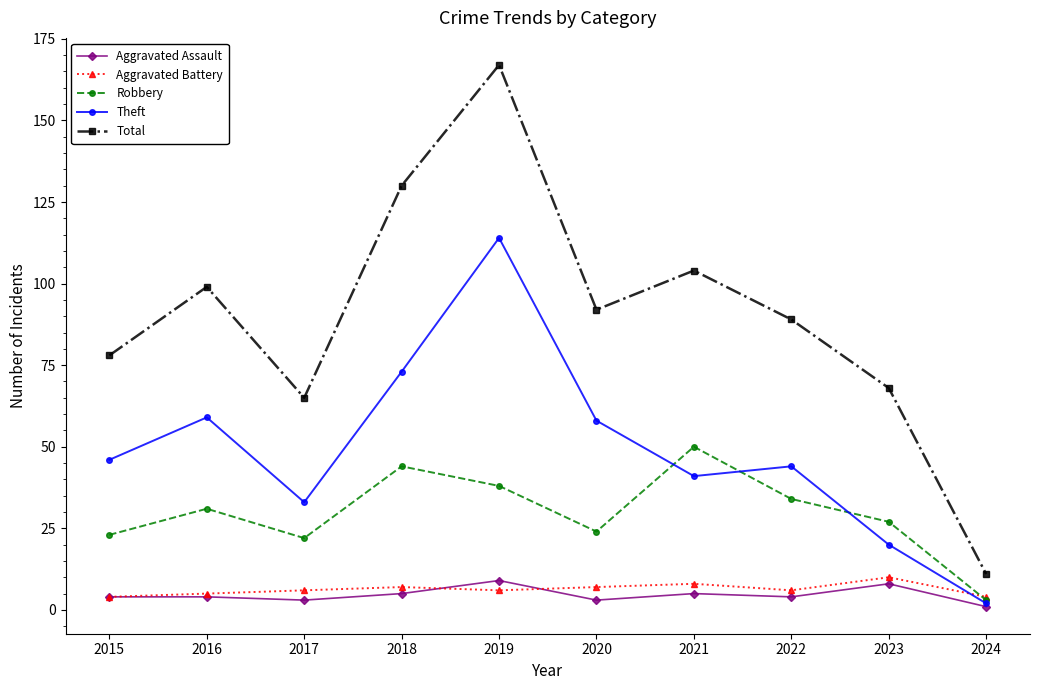

Rank the categories by Total value from lowest to highest.

2024, 2017, 2023, 2015, 2022, 2020, 2016, 2021, 2018, 2019